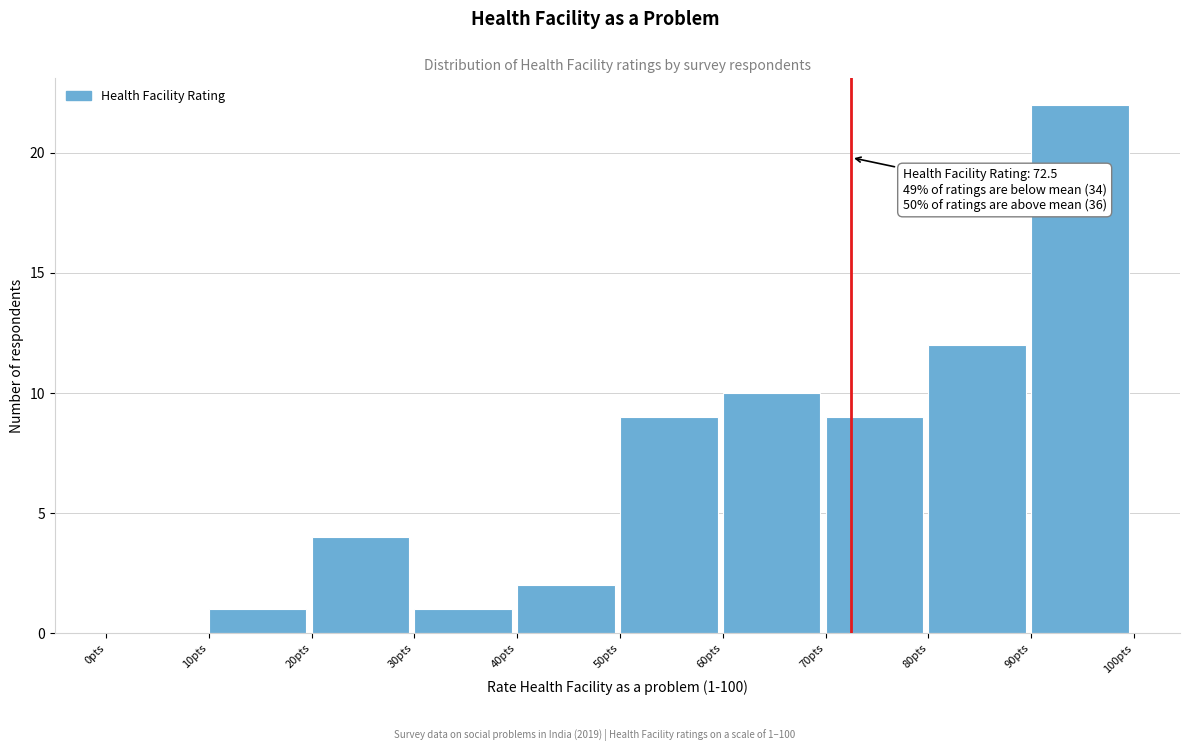

Which range on the x-axis has the tallest bar?

90 to 100